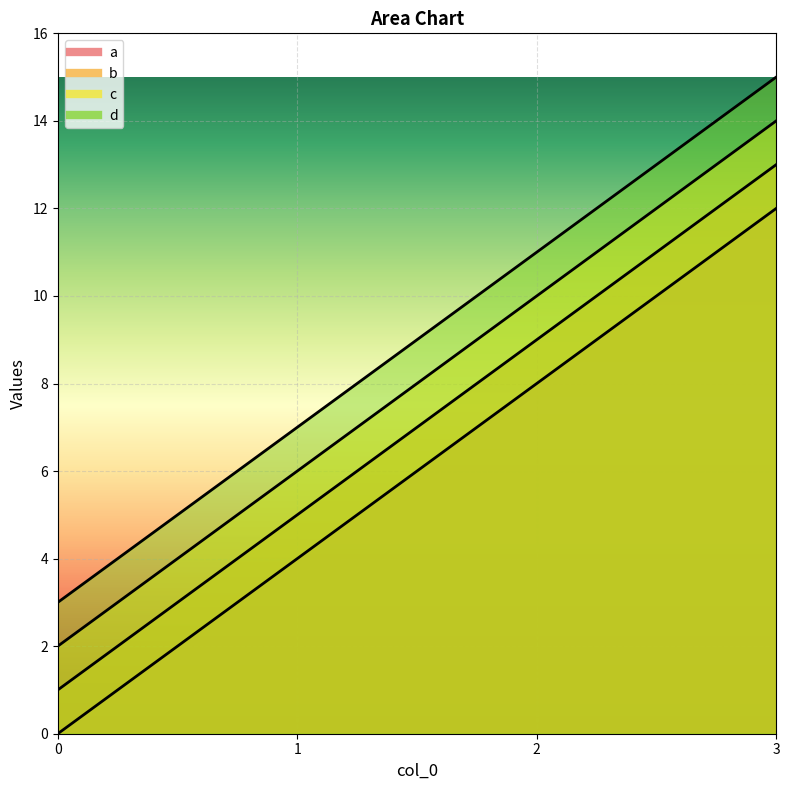

True or false: c and a cross at least once.

False